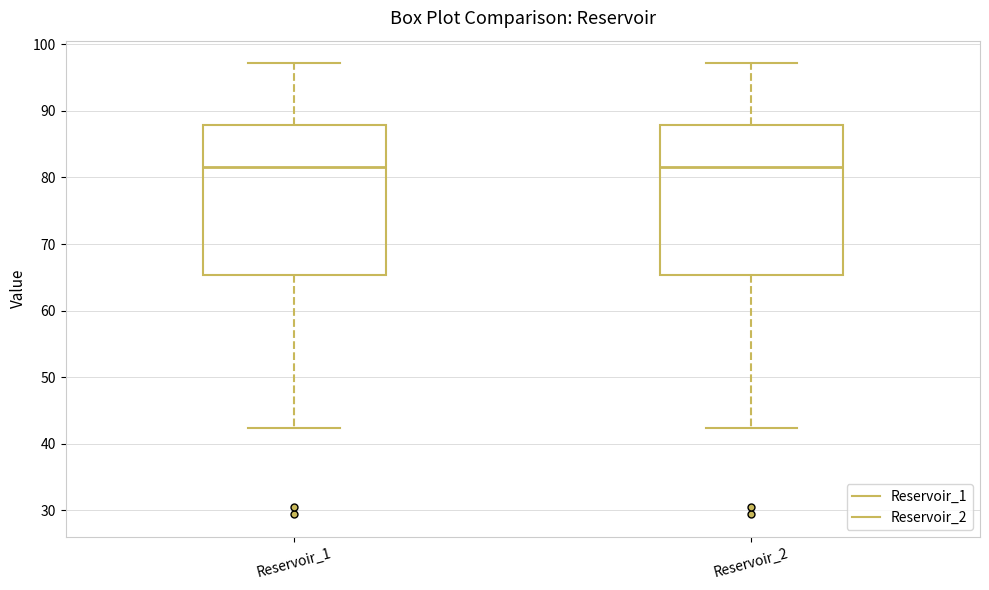

Reading left to right, transcribe this box plot: for each box, give where its median line is, the range the box spans, and where its two whiskers end, as read against the y-axis. The values are not printed on the chart, so give them approximately, as read against the axis.

Reservoir_1: median 82, box 65 to 88, whiskers 42 to 97
Reservoir_2: median 82, box 65 to 88, whiskers 42 to 97